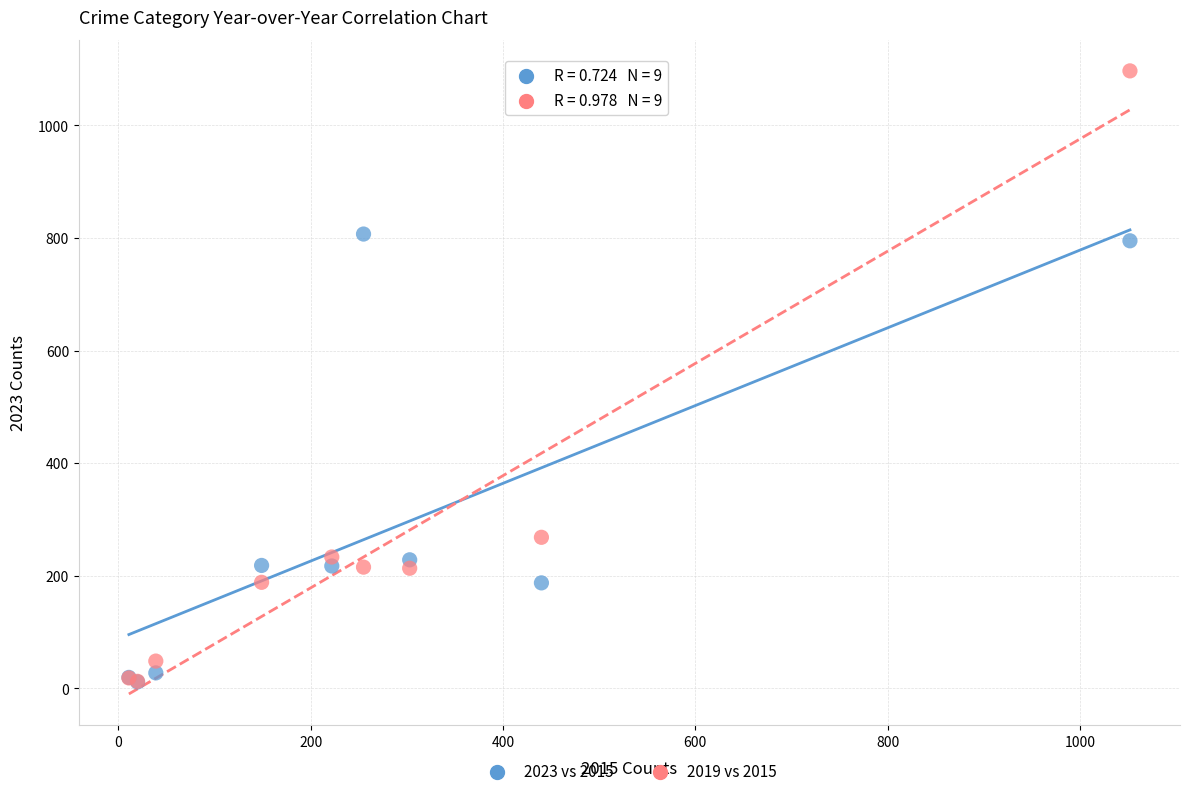

In the 2023 vs 2015 series, what Y value is closest to 409?

228